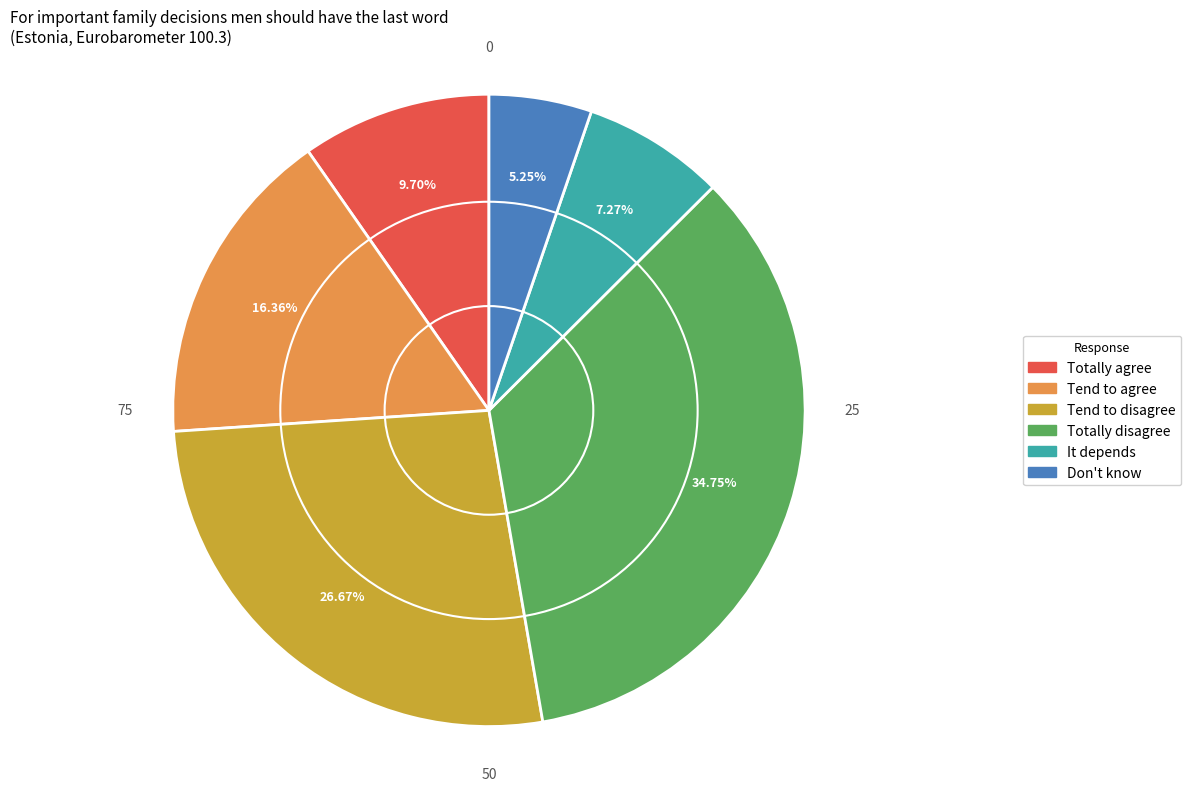

To the nearest percent, what percentage of the pie is Don't know?

5%